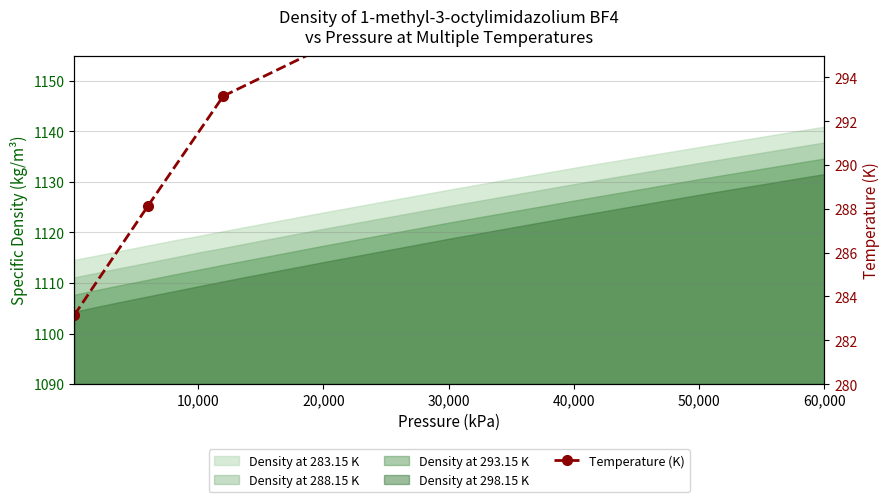

What is the difference between the maximum and minimum values?

15.0